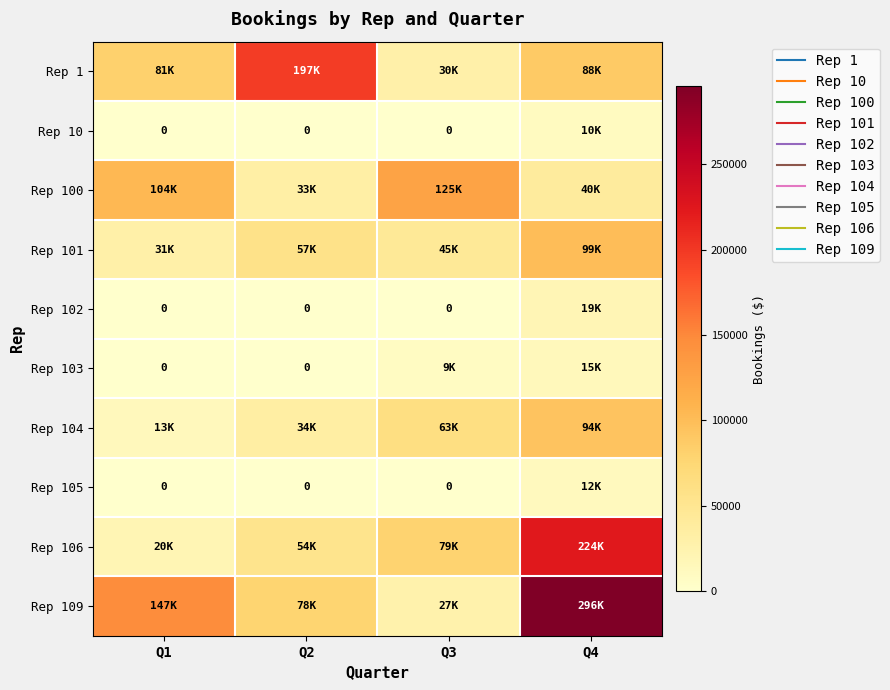

Rank the categories by Rep 1 value from lowest to highest.

Q3, Q1, Q4, Q2